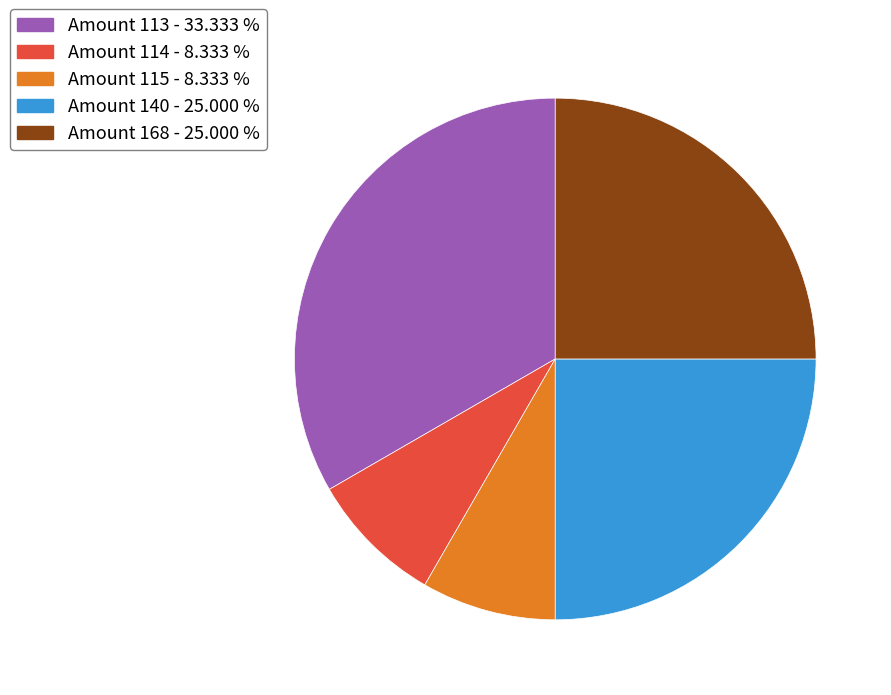

Is there any slice that represents more than half of the pie?

No